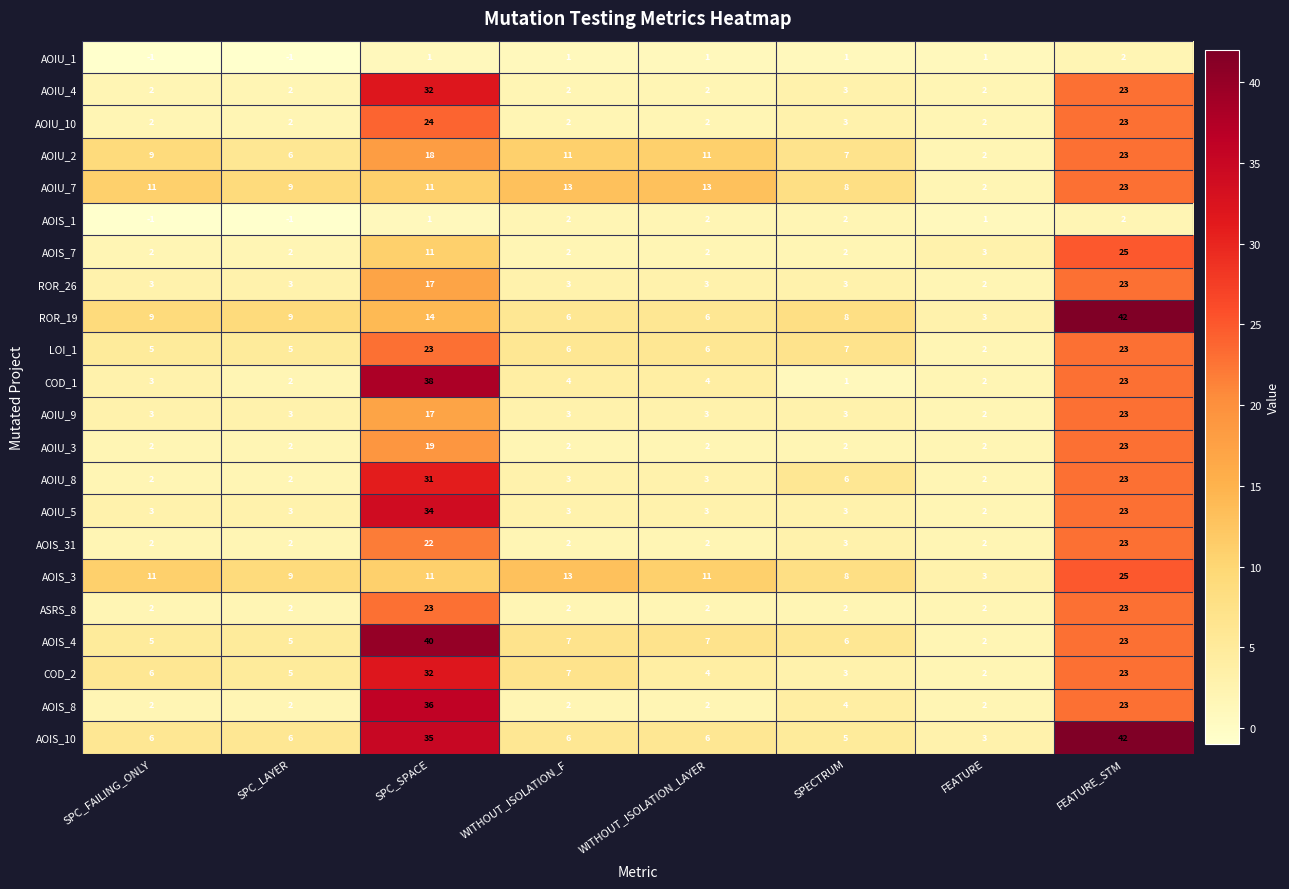

What value does the AOIU_7 series have at SPC_LAYER?

9